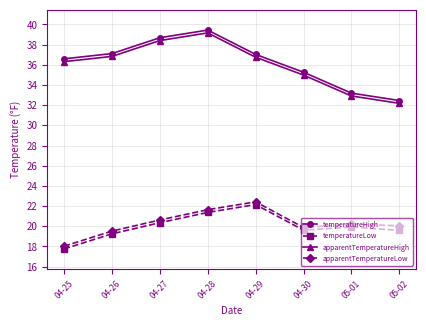

What are all the series names shown in the legend?

temperatureHigh, temperatureLow, apparentTemperatureHigh, apparentTemperatureLow